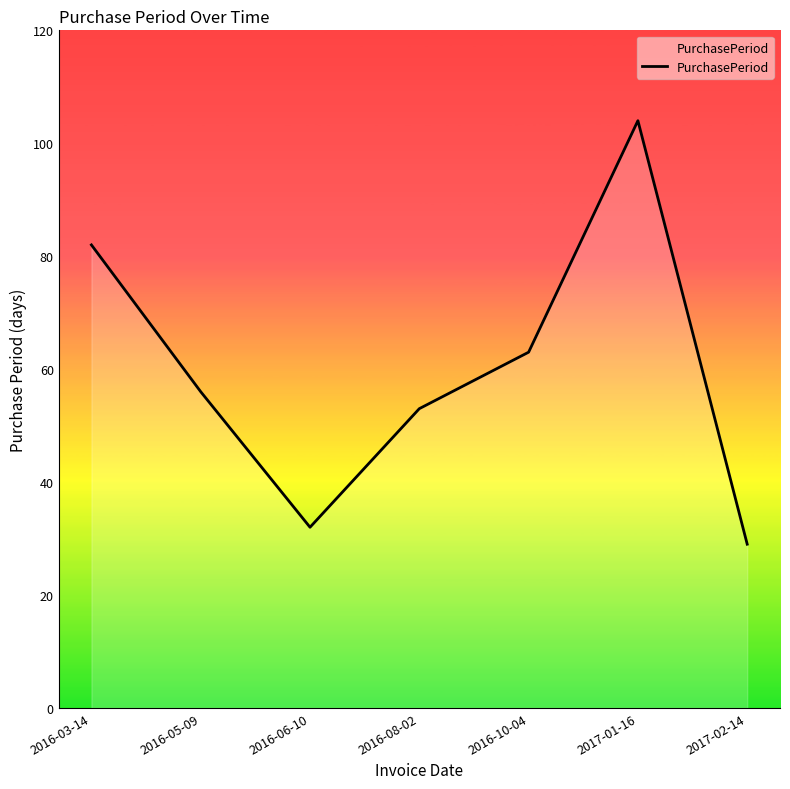

List the labels in order of value, smallest first.

2017-02-14, 2016-06-10, 2016-08-02, 2016-05-09, 2016-10-04, 2016-03-14, 2017-01-16